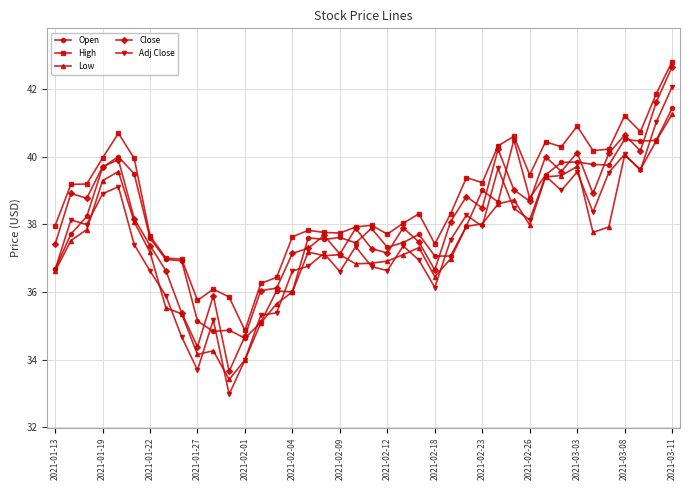

Which series has the widest spread of values?

Adj Close